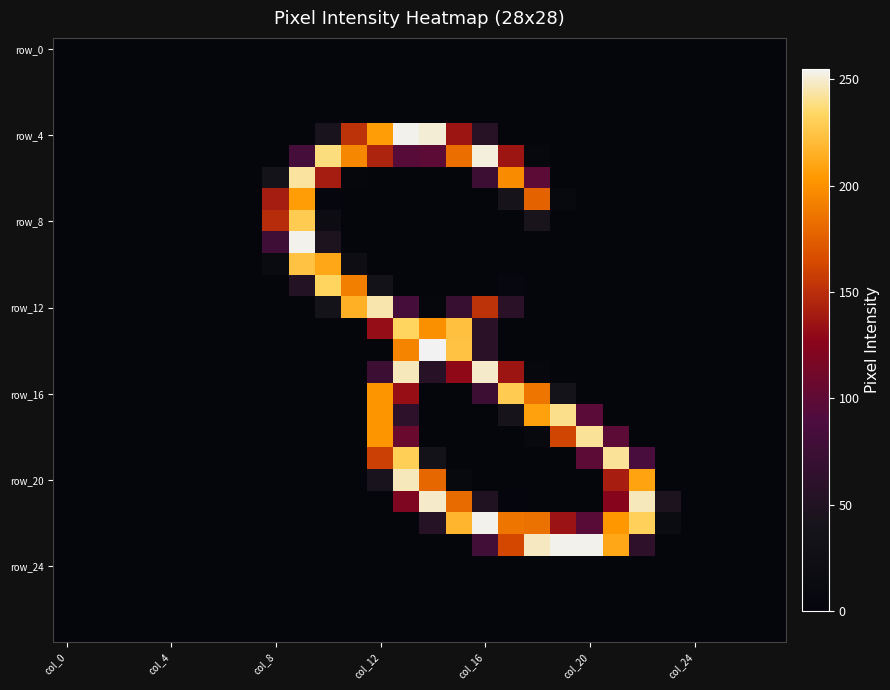

At how many categories does at least one series exceed 140?

15